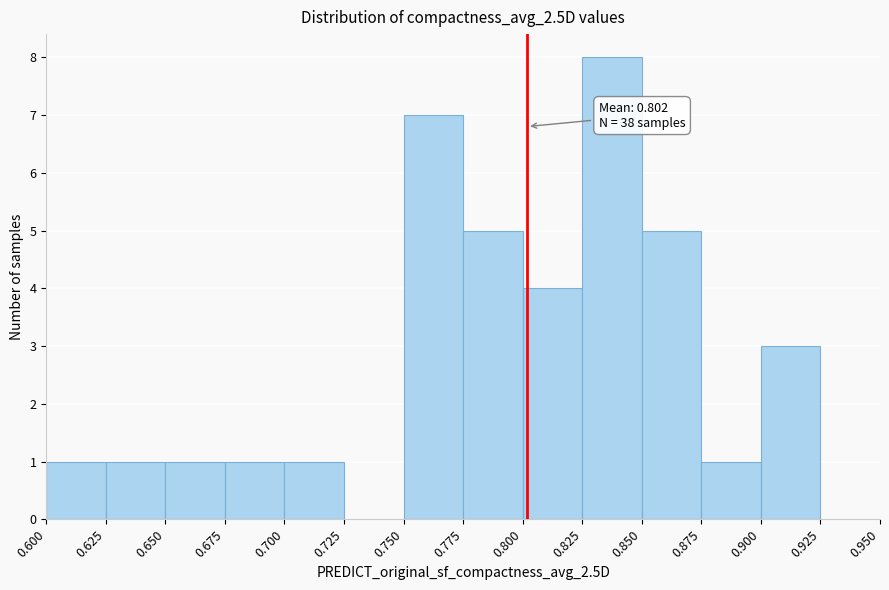

Over which range of the x-axis is the bar tallest?

0.825 to 0.850